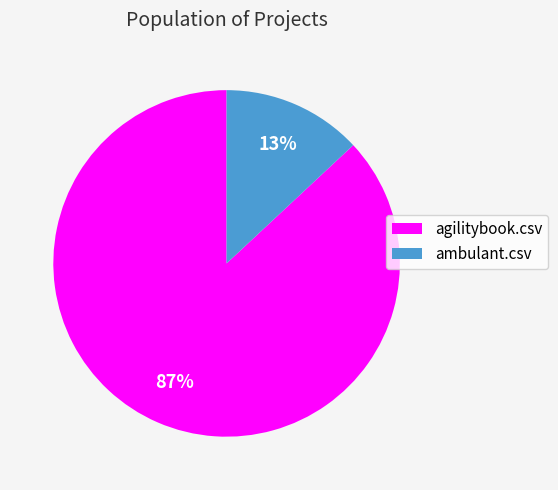

To the nearest percent, what is the combined percentage of ambulant.csv and agilitybook.csv?

100%